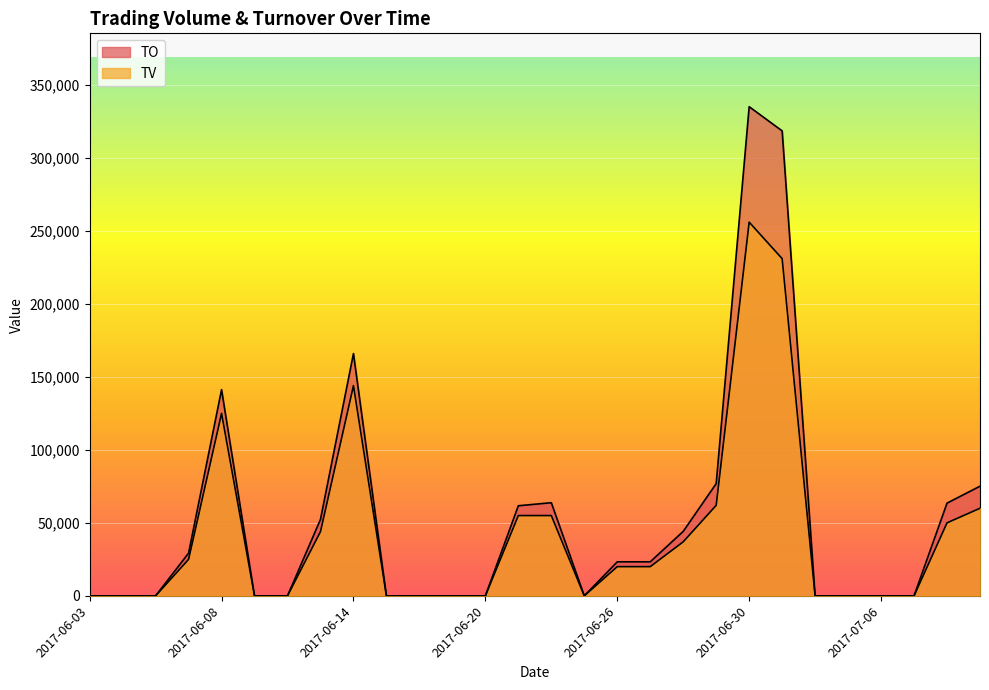

True or false: TO and TV cross at least once.

False